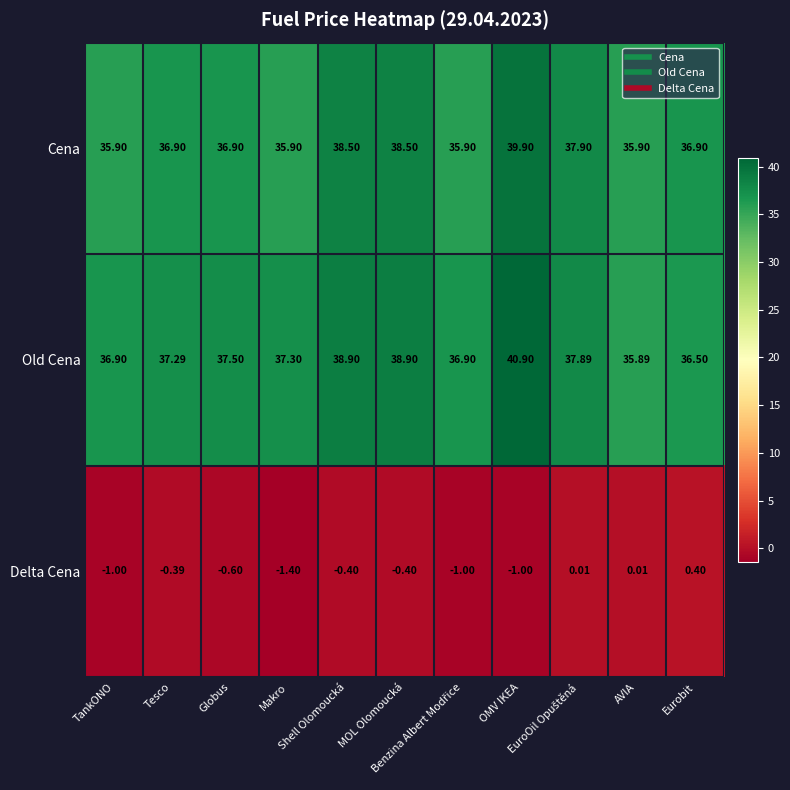

Rank the series by their maximum value, from highest to lowest.

Old Cena, Cena, Delta Cena